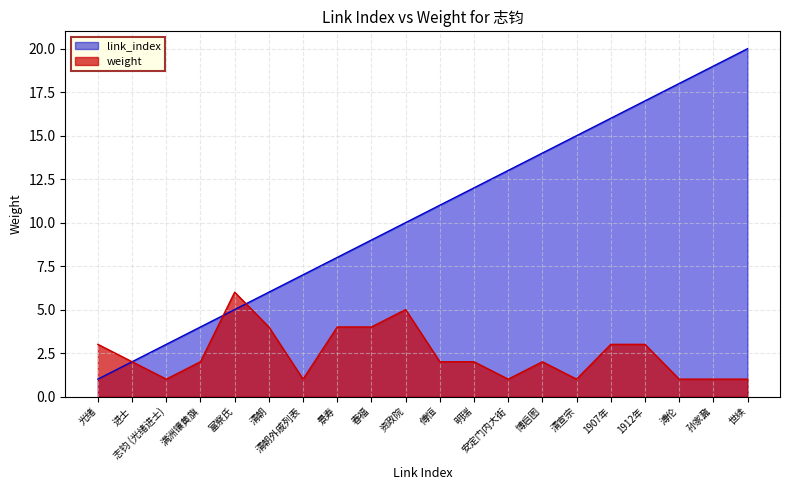

What is the value of the weight point at the 2nd from the left?

2